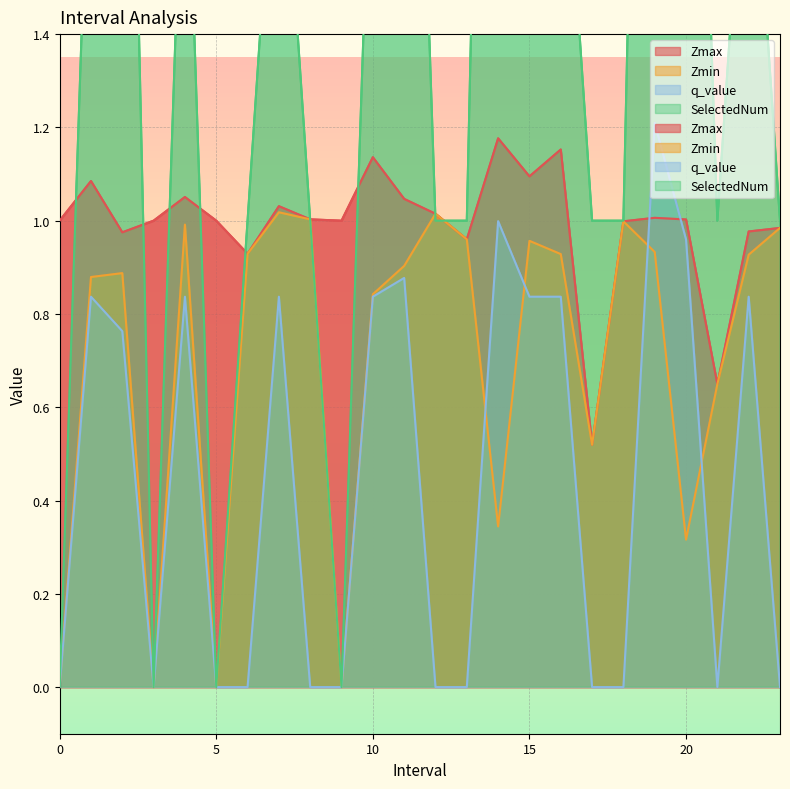

In SelectedNum, how many points are higher than both neighbors (excluding endpoints)?

7